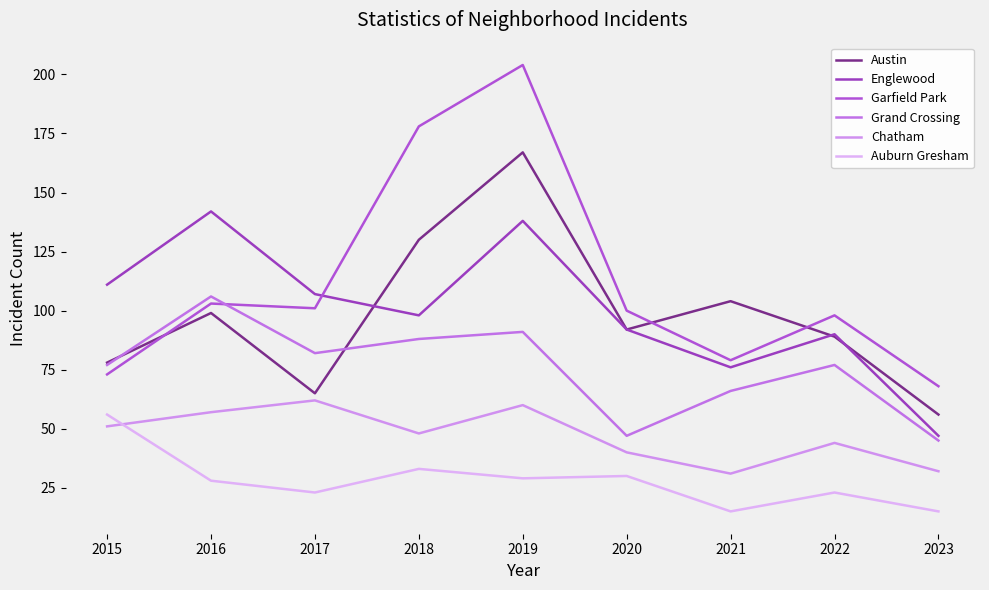

Rank the series at 2015 from lowest to highest value.

Chatham, Auburn Gresham, Garfield Park, Grand Crossing, Austin, Englewood